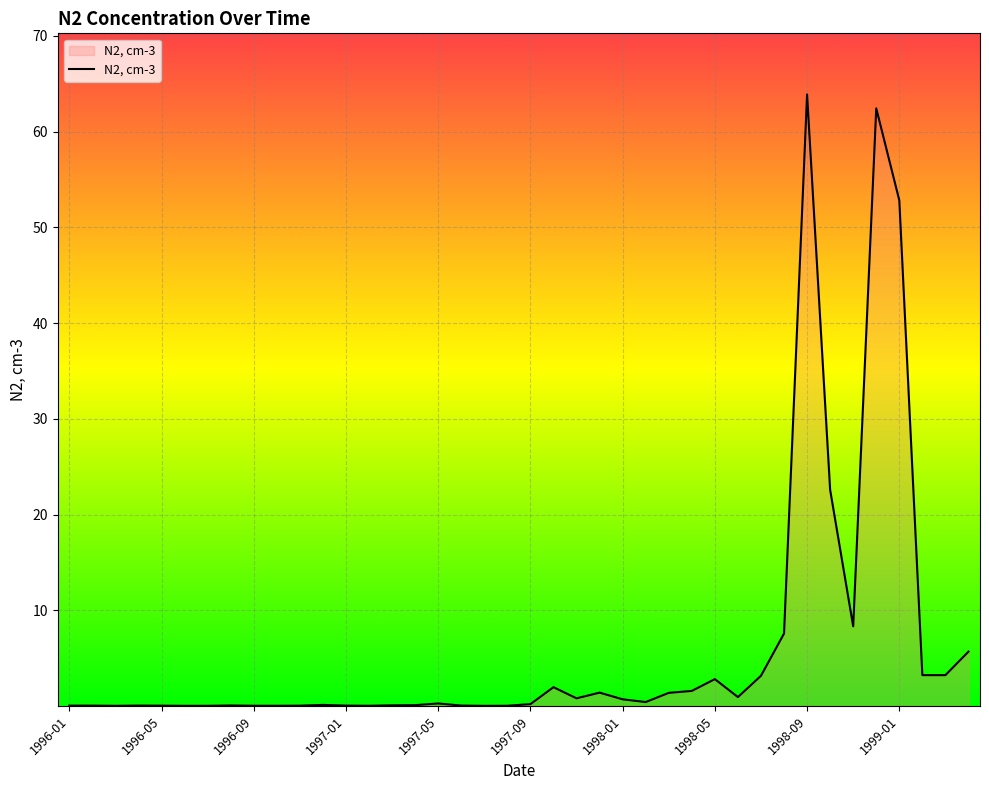

What is the difference between the maximum and minimum values?

63.9